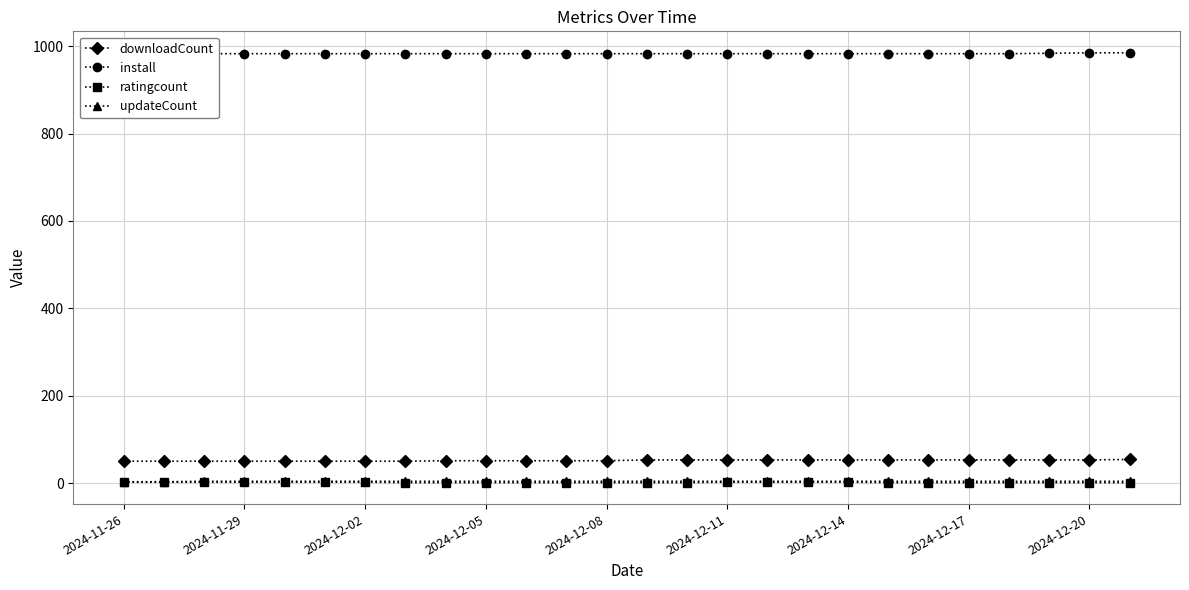

How many values in the downloadCount series exceed 53?

1